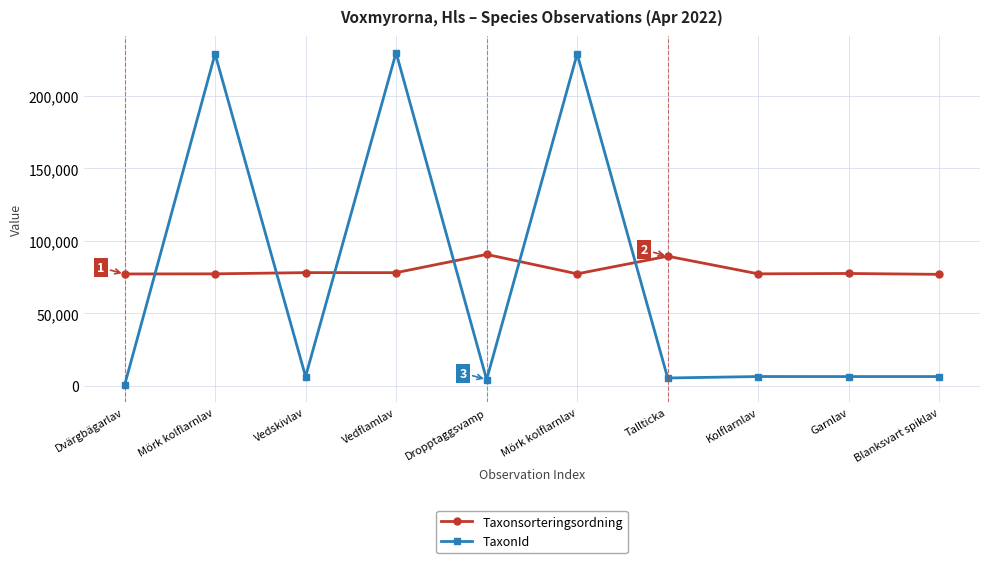

Does the chart have visible grid lines?

Yes